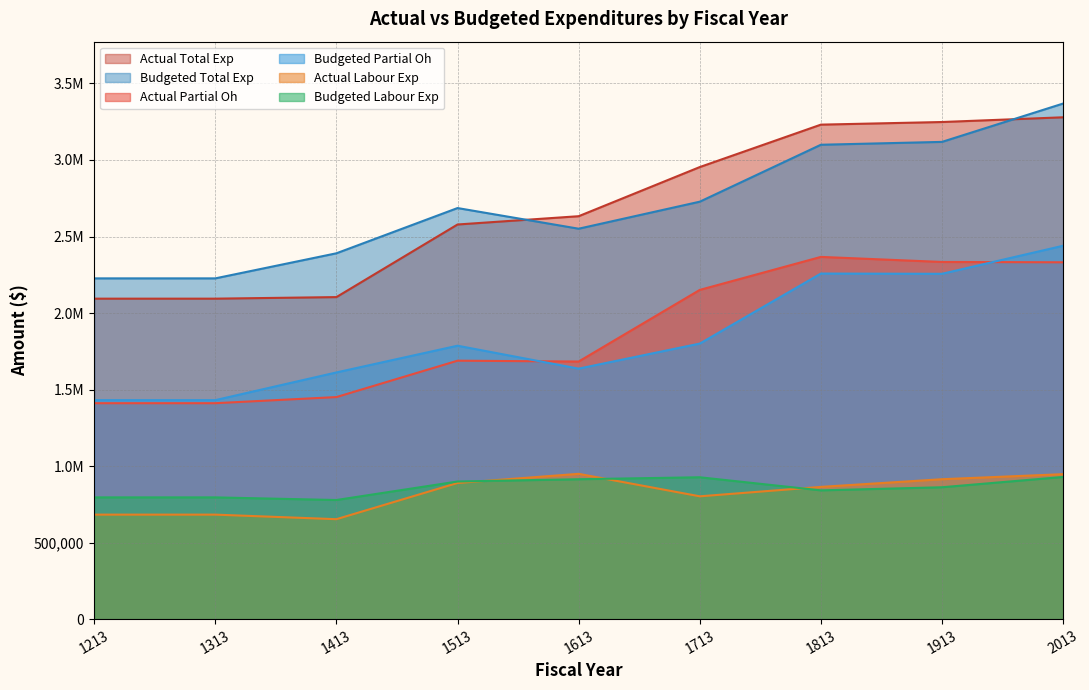

Reading left to right, what are all the values shown in this chart?

actual_partial_oh: 1411013.6	1411013.6	1451042.1	1688762.9	1683266.8	2151242.7	2366870.2	2333819.1	2331667.4
actual_total_exp: 2094024.6	2094024.6	2104229.1	2578600.9	2632768.8	2953869.7	3231072.2	3248174.1	3279014.4
actual_labour_exp: 683010.9	683010.9	653187.0	889838.0	949502.0	802627.0	864202.0	914355.0	947347.0
budgeted_partial_oh: 1430960.0	1430960.0	1611987.0	1786603.0	1636821.0	1800565.0	2258078.0	2256493.0	2439693.0
budgeted_total_exp: 2226595.0	2226595.0	2390462.0	2686032.0	2551066.0	2727633.0	3099646.0	3118320.0	3368859.0
budgeted_labour_exp: 795635.0	795635.0	778475.0	899429.0	914245.0	927068.0	841568.0	861827.0	929166.0